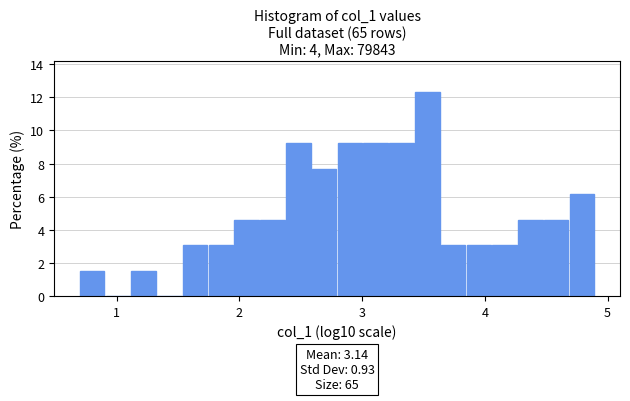

Around what value on the x-axis is the tallest bar? Give the approximate position of its centre, as read against the axis.

3.5